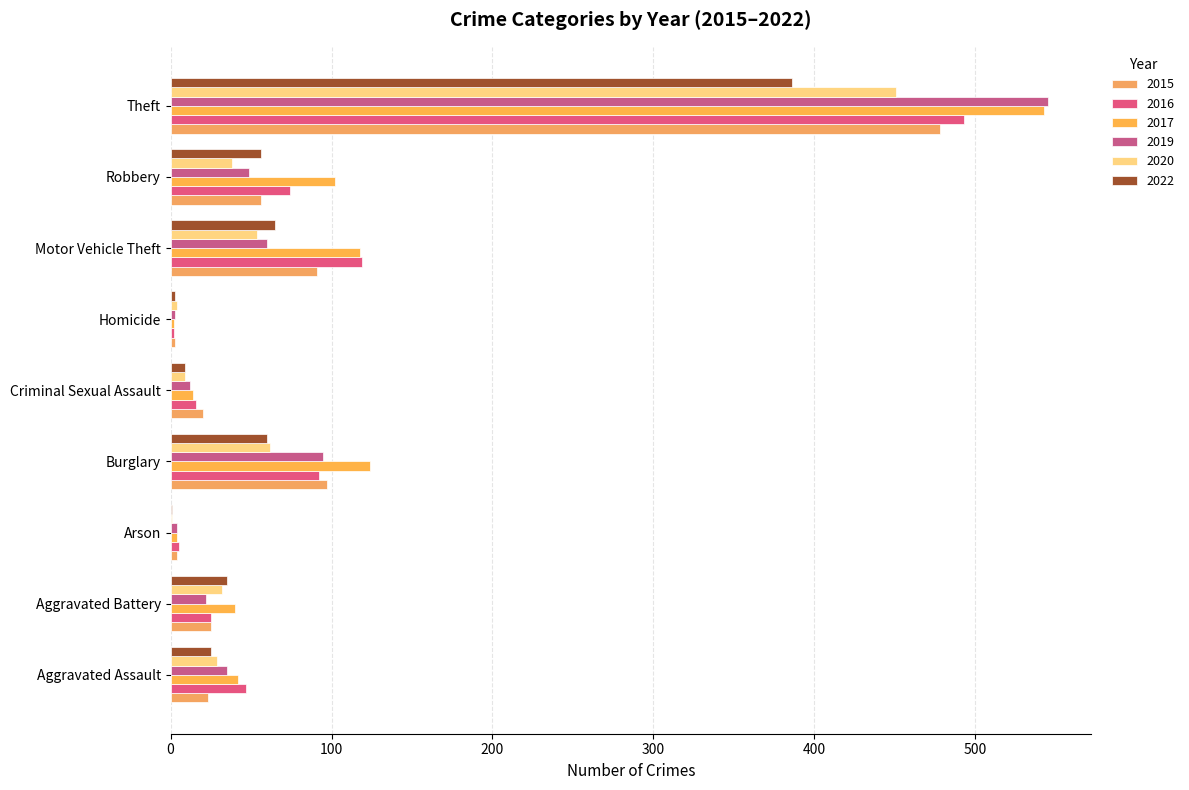

What is the sum of all 2016 values?

873